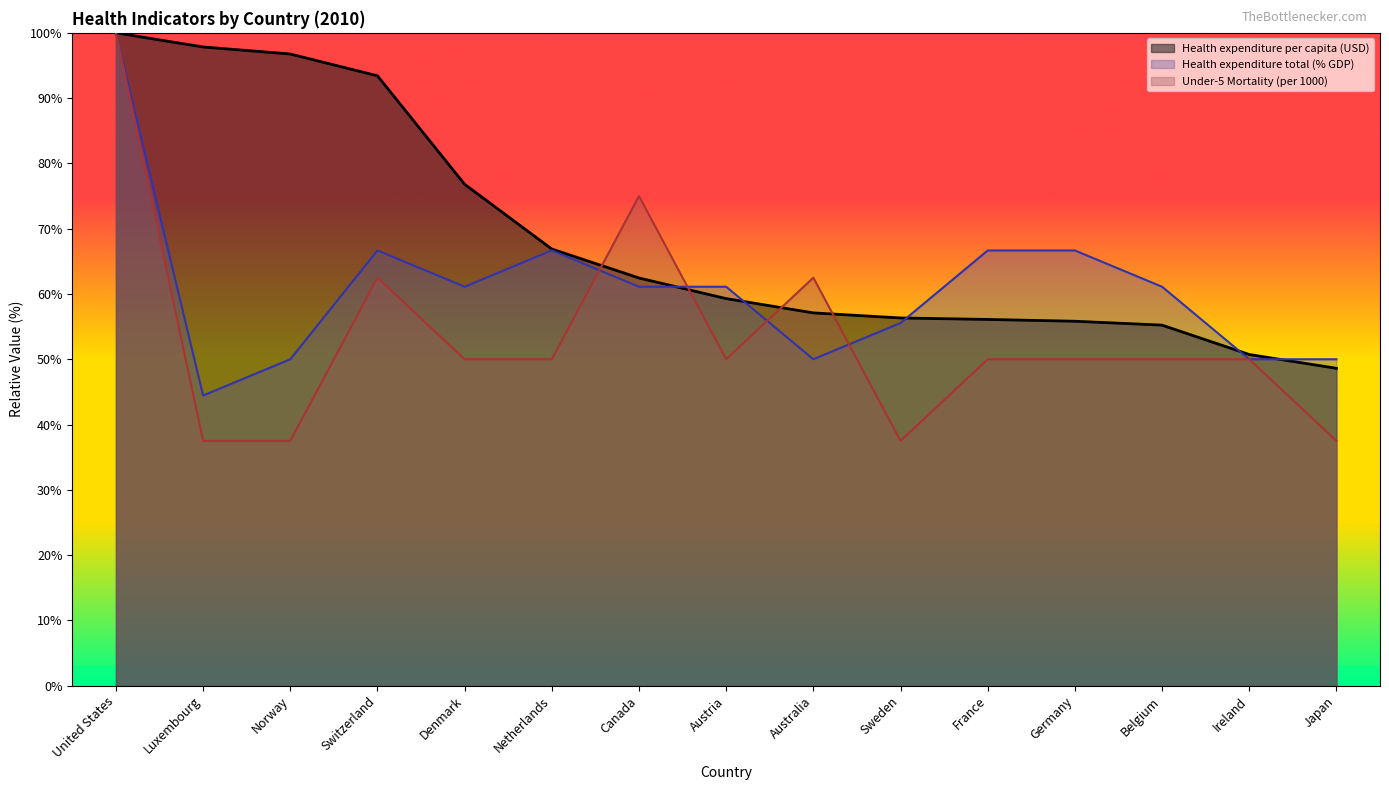

How many data points in Under-5 Mortality (per 1000) are less than 50?

4